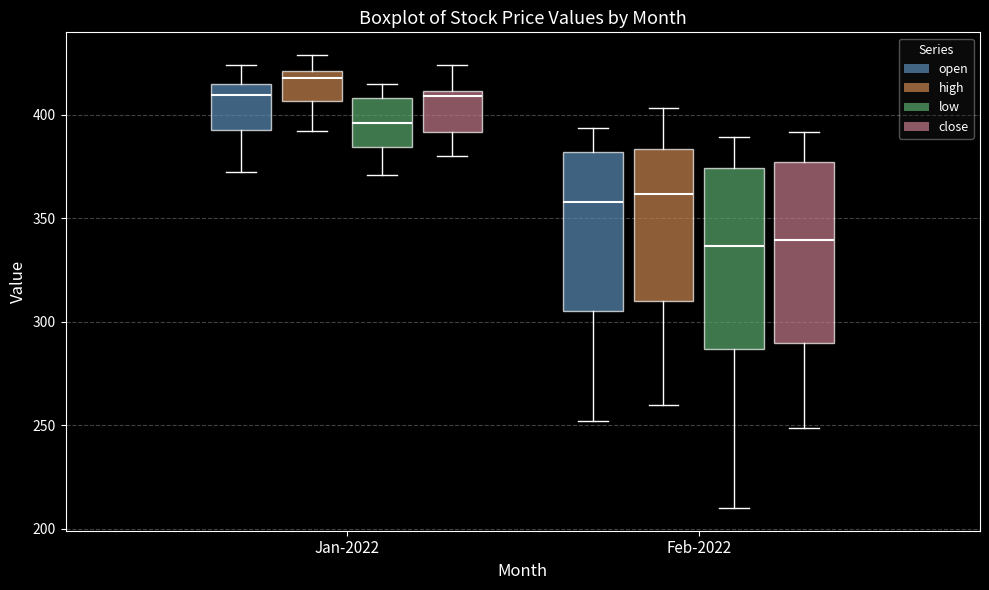

Reading left to right, transcribe this box plot: for each box, give where its median line is, the range the box spans, and where its two whiskers end, as read against the y-axis. The values are not printed on the chart, so give them approximately, as read against the axis.

Jan-2022 (open): median 410, box 395 to 415, whiskers 370 to 425
Jan-2022 (high): median 420 (just below the box's upper edge), box 405 to 420, whiskers 390 to 430
Jan-2022 (low): median 395, box 385 to 410, whiskers 370 to 415
Jan-2022 (close): median 410 (just below the box's upper edge), box 390 to 410, whiskers 380 to 425
Feb-2022 (open): median 360, box 305 to 380, whiskers 250 to 395
Feb-2022 (high): median 360, box 310 to 385, whiskers 260 to 405
Feb-2022 (low): median 335, box 285 to 375, whiskers 210 to 390
Feb-2022 (close): median 340, box 290 to 375, whiskers 250 to 390